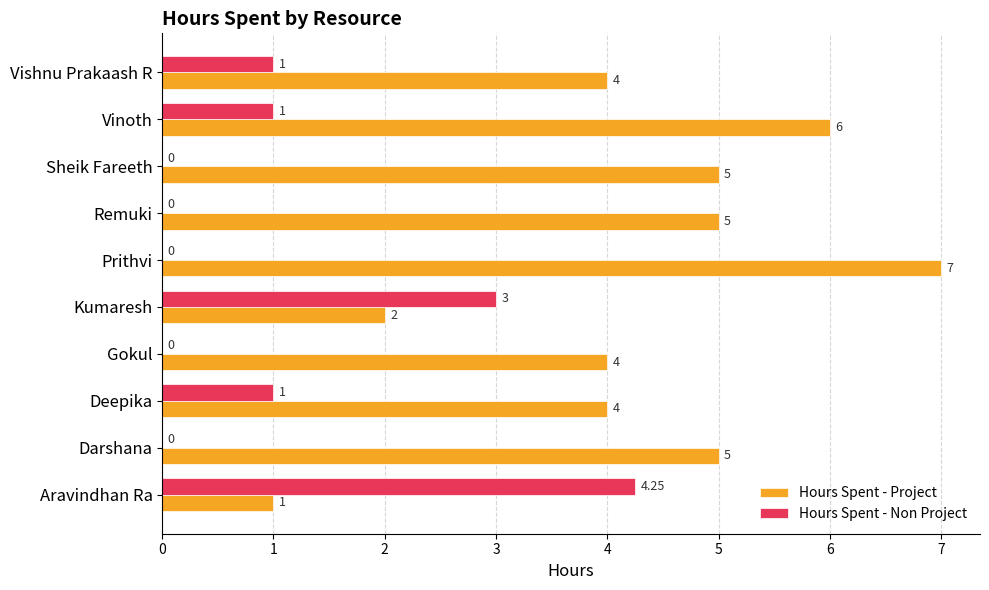

Which series has the largest total across all categories?

Hours Spent - Project